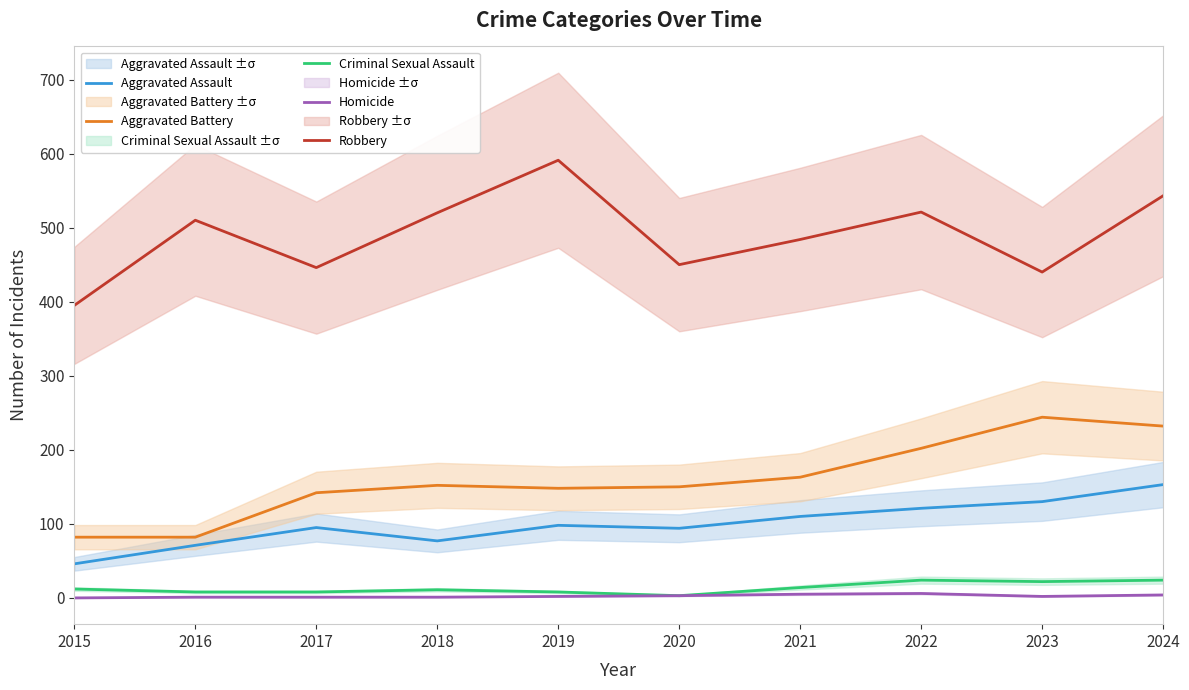

How many series are shown in this chart?

5